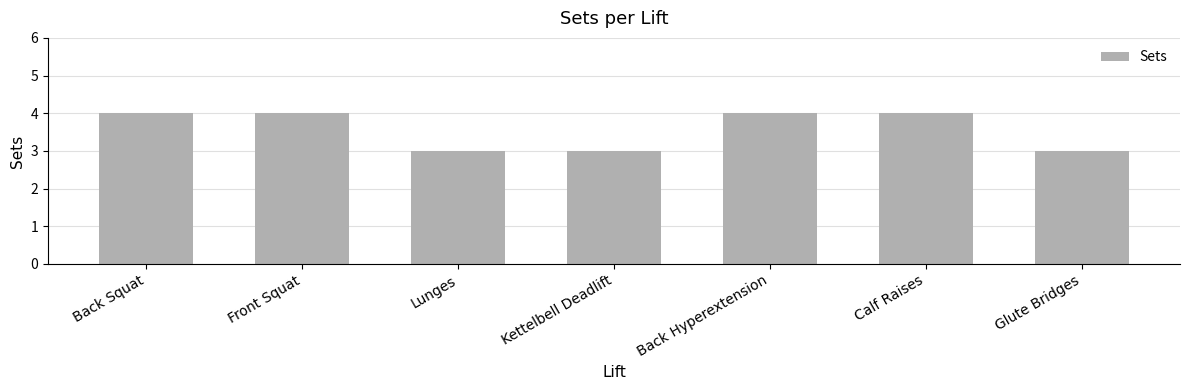

Count the values in the range 3 to 4.

7